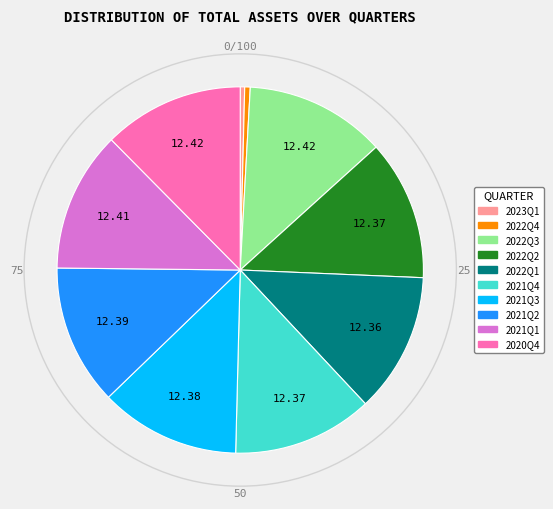

Do 2022Q4 and 2022Q2 together represent more than half of the pie?

No